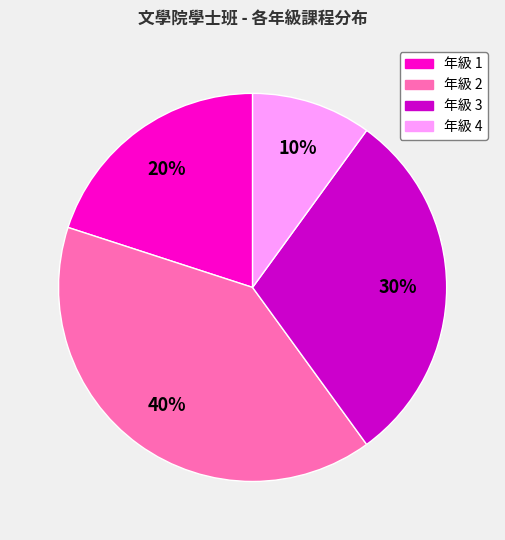

Is the sum of 年級 3 and 年級 4 greater than half?

No